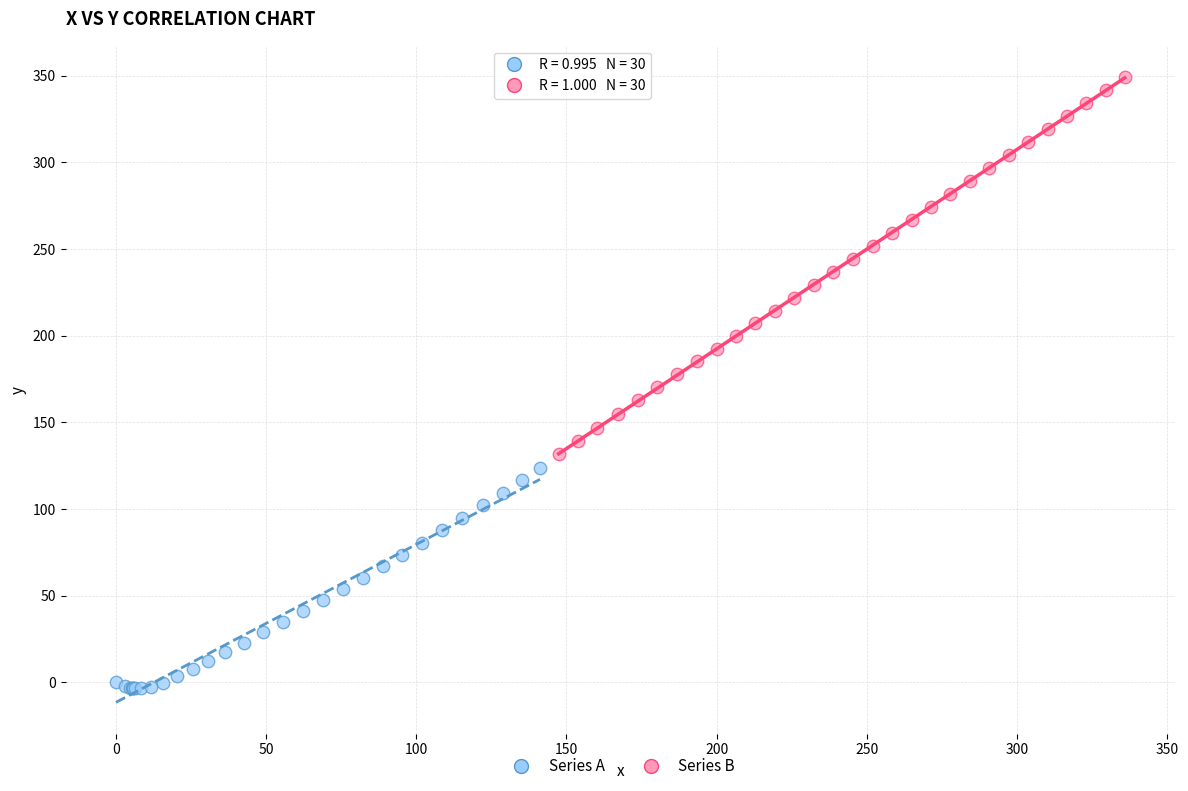

What are all the series names shown in the legend?

Series A, Series B